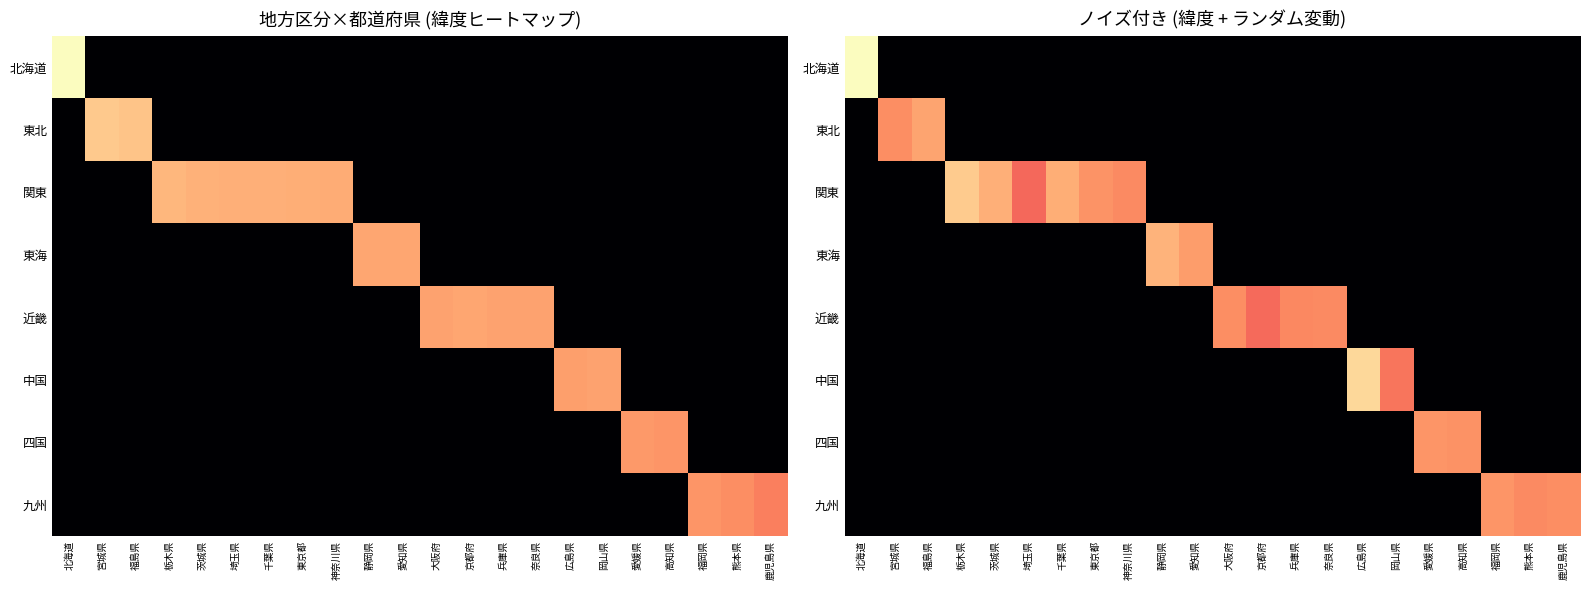

How many data points does each series have?

22